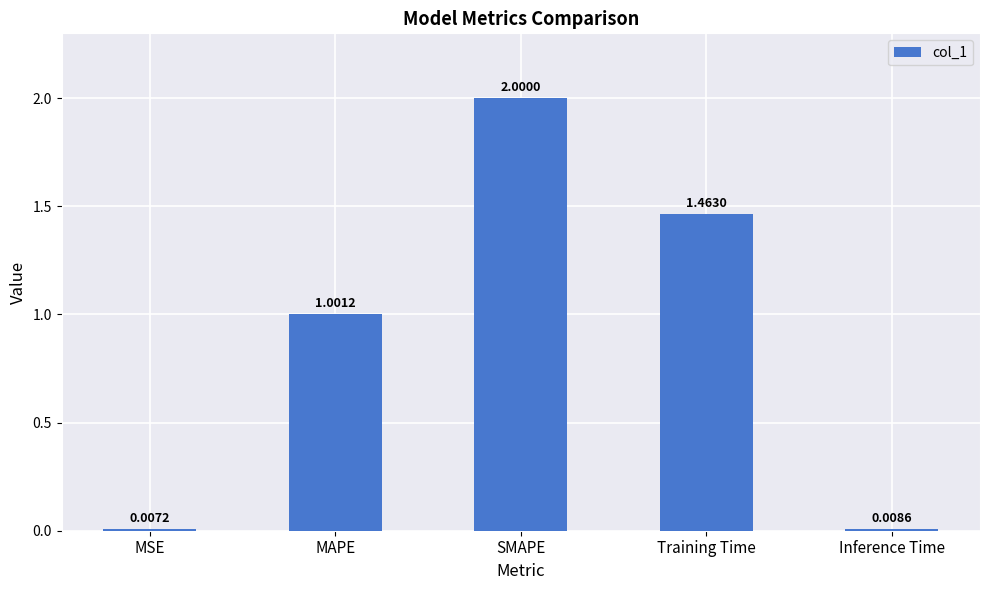

At which category does the chart reach its minimum across all series?

MSE